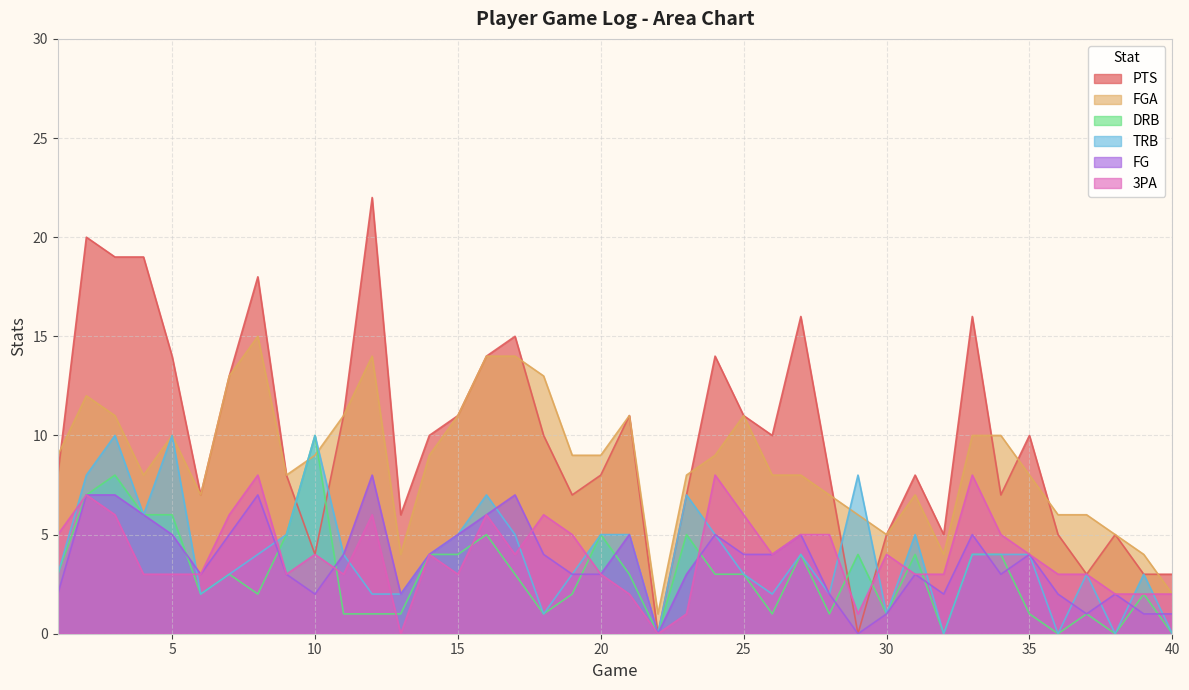

What is the spread (max minus min) of values at 22?

1